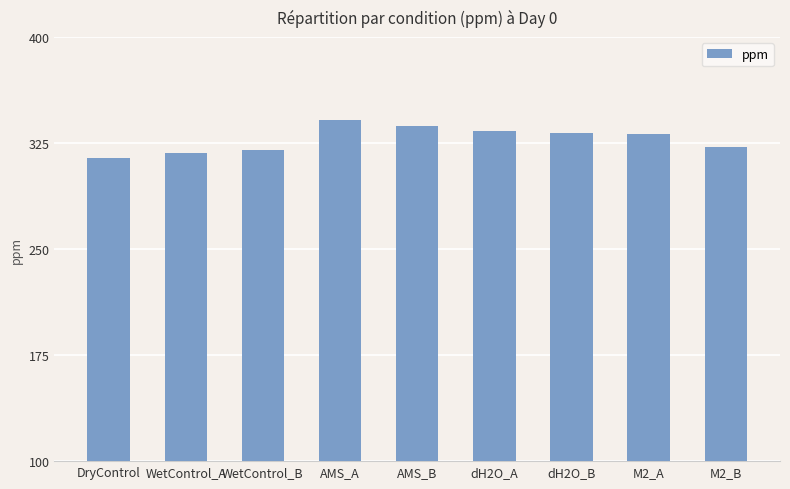

At which category does the chart reach its peak across all series?

AMS_A